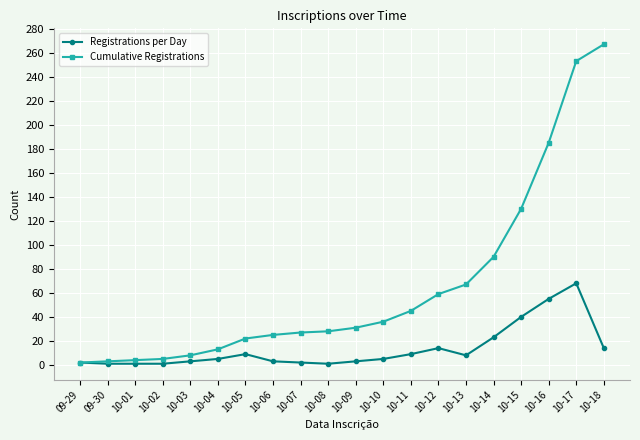

What is the highest value of the Registrations per Day series?

68